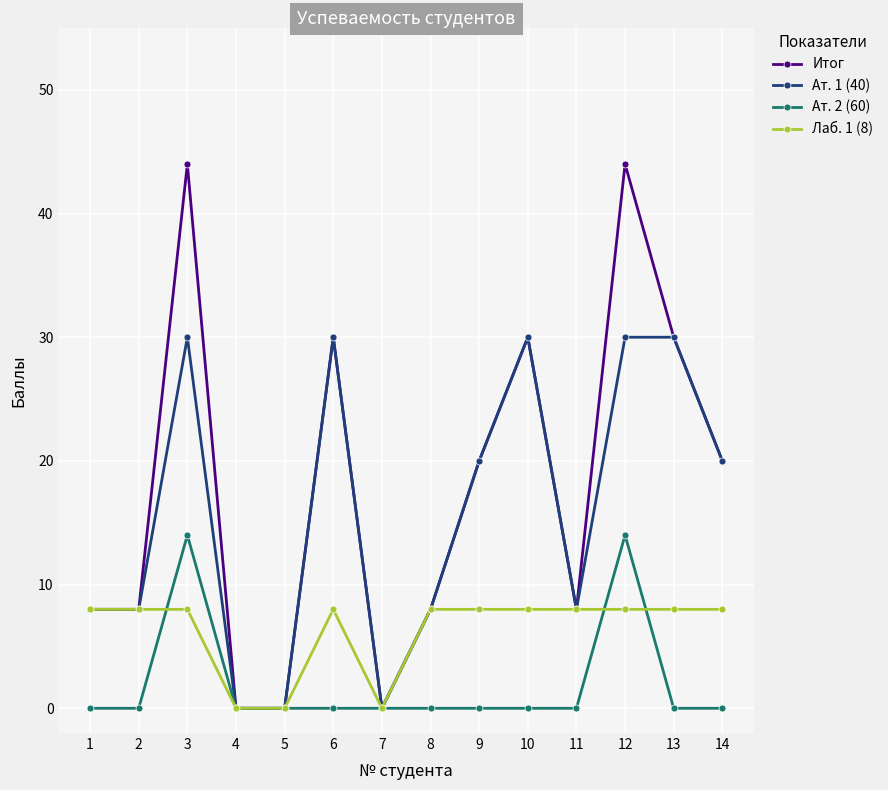

The value of Ат. 2 (60) at 7 is 6. True or false?

False